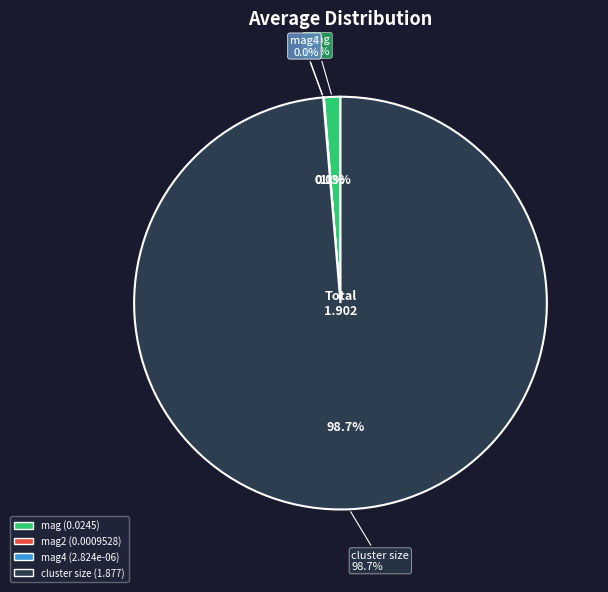

Does any single category account for the majority?

Yes